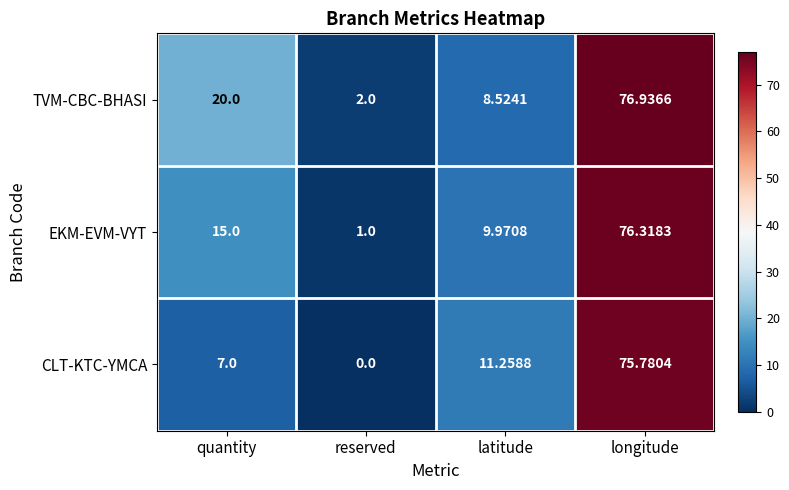

List the series in order of their peak value, lowest first.

CLT-KTC-YMCA, EKM-EVM-VYT, TVM-CBC-BHASI